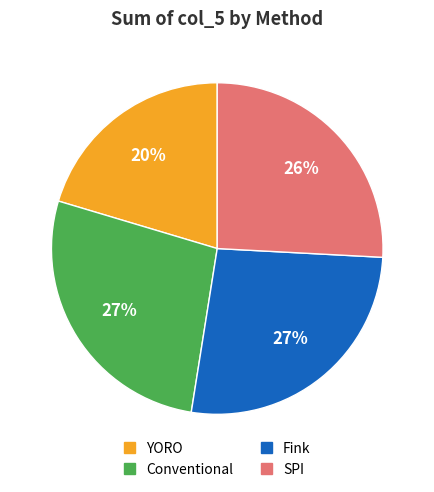

True or false: YORO accounts for 30% of the total.

False